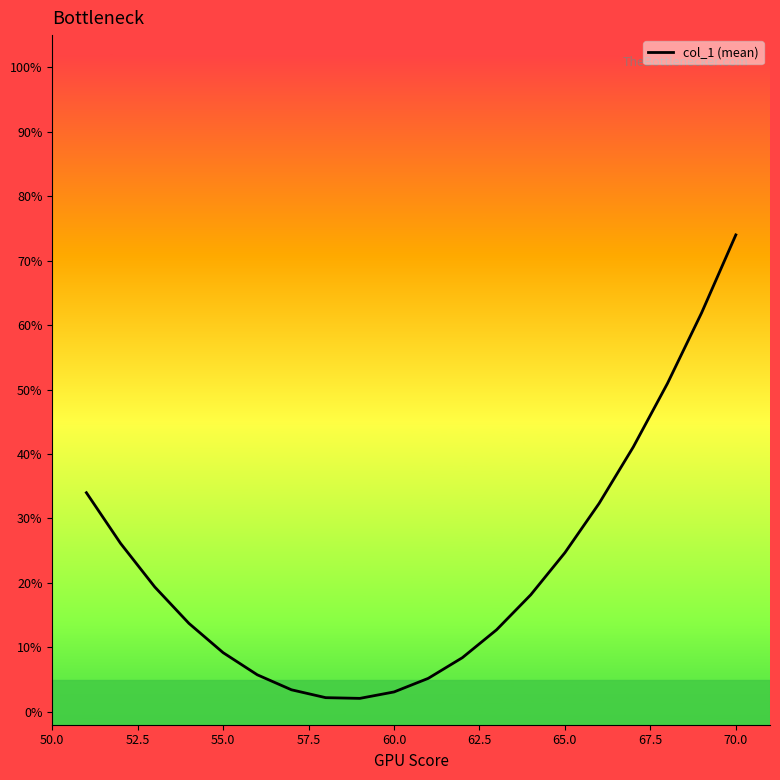

What is the sum of all values?

448.4